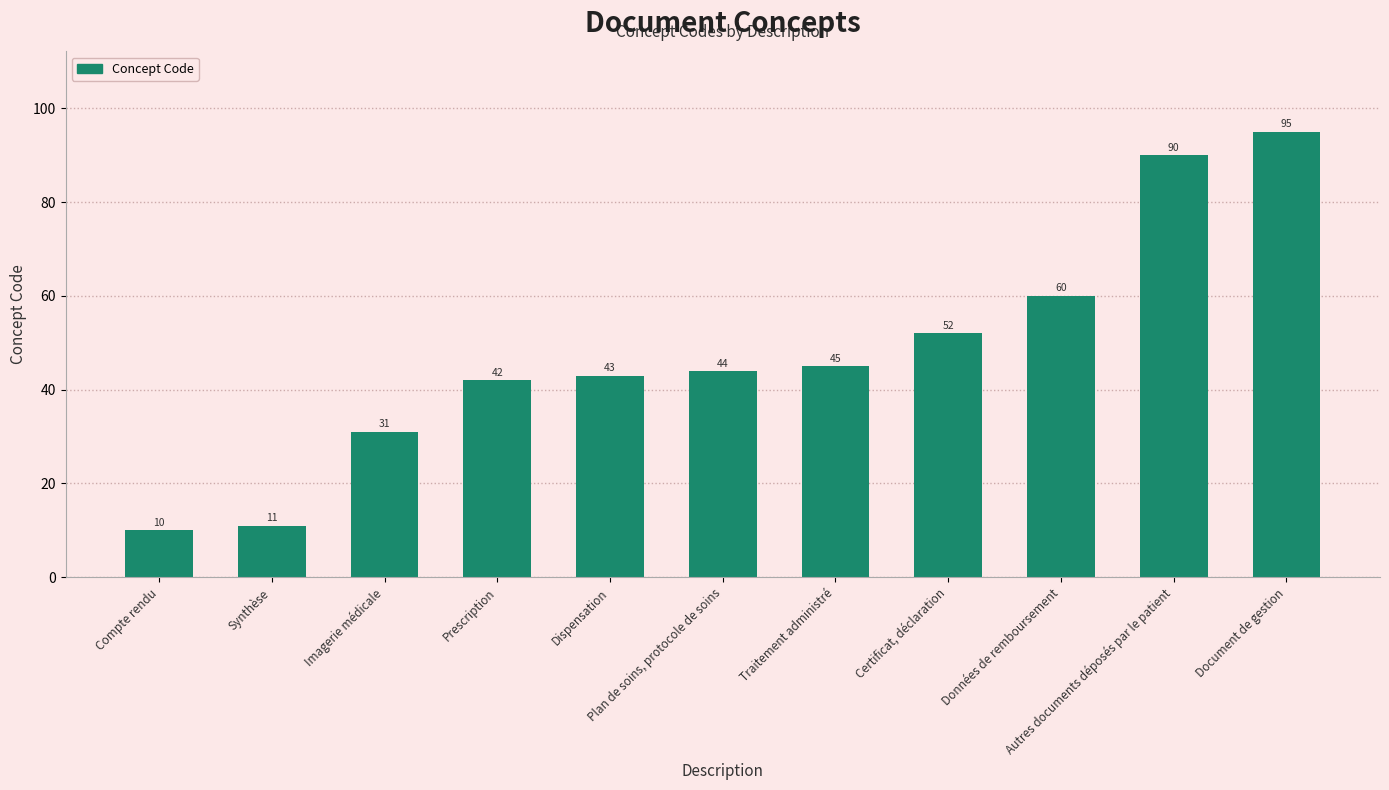

Which has a higher value, Traitement administré or Synthèse?

Traitement administré